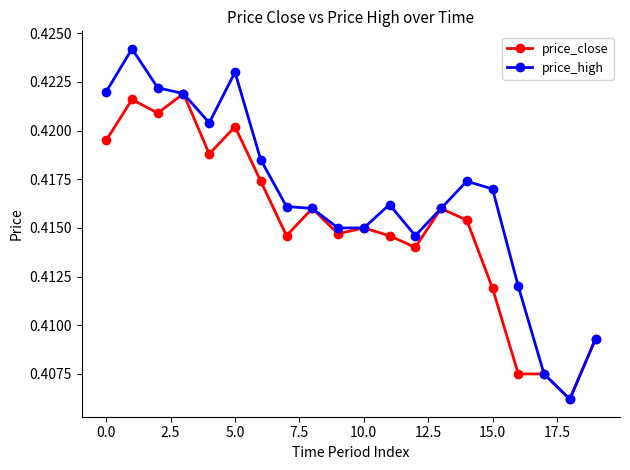

How many lines are shown in the chart?

2